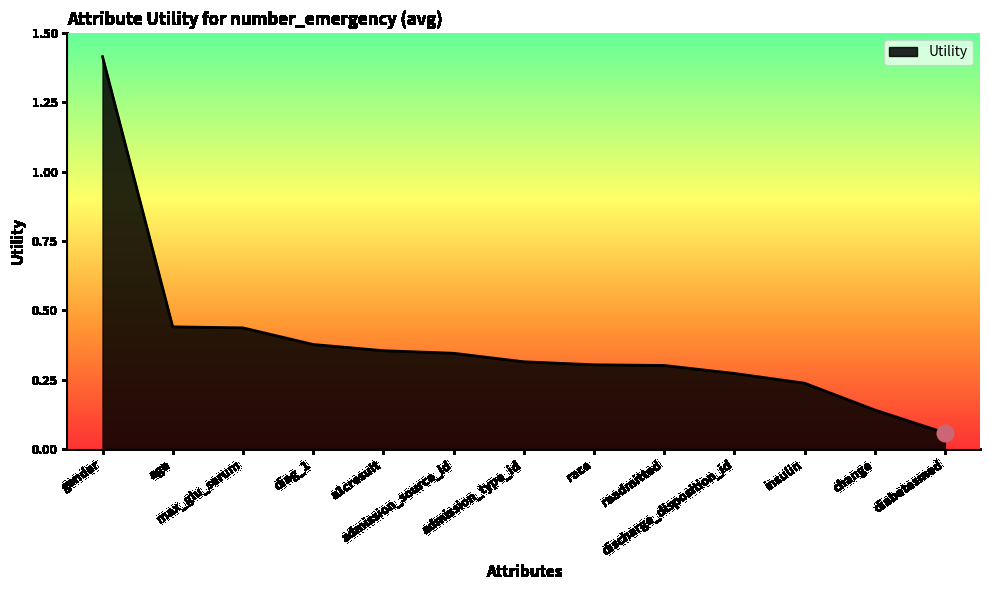

At which label is the value closest to 0?

diabetesmed